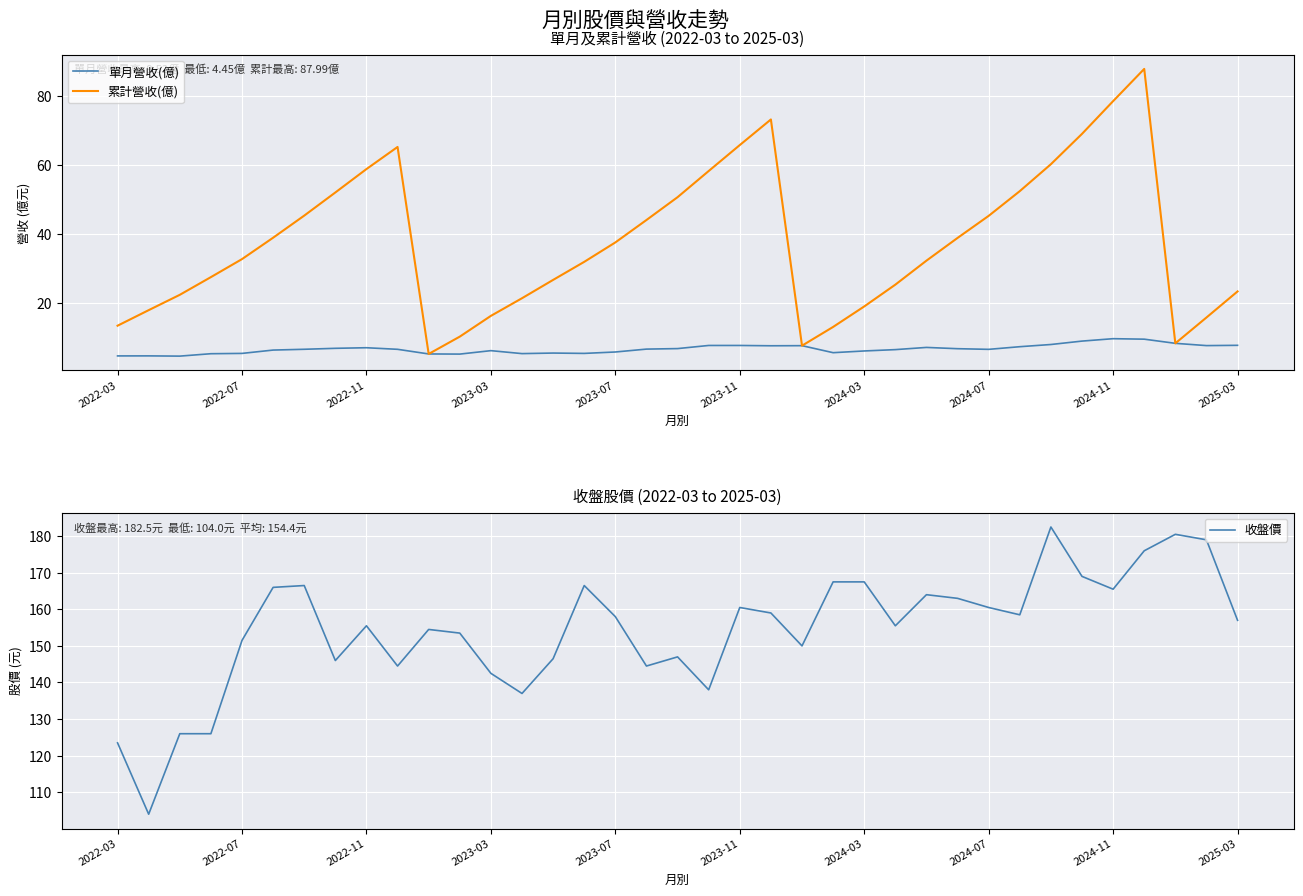

What is the approximate value of 收盤價 at 2022-07?

151.5